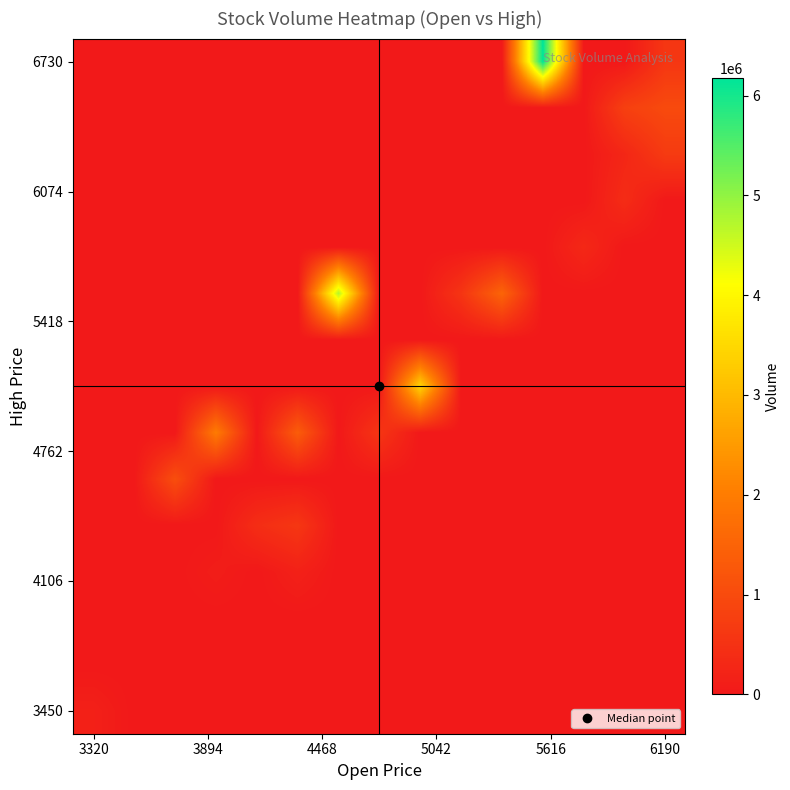

Count the number of data series in this chart.

15